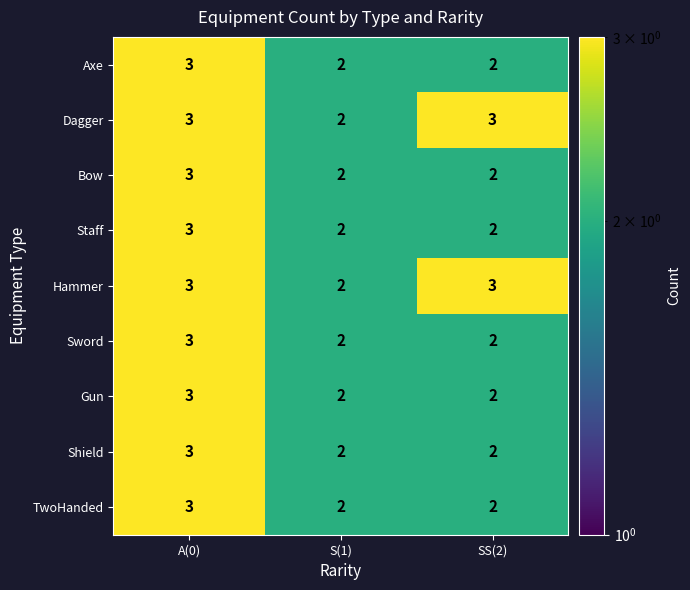

What is the sum of all Bow values?

7